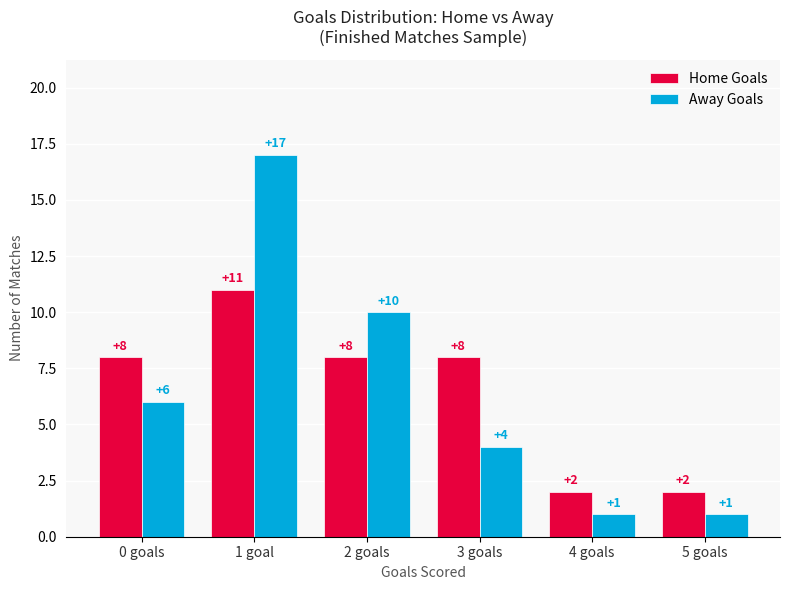

What are all the series names shown in the legend?

Home Goals, Away Goals